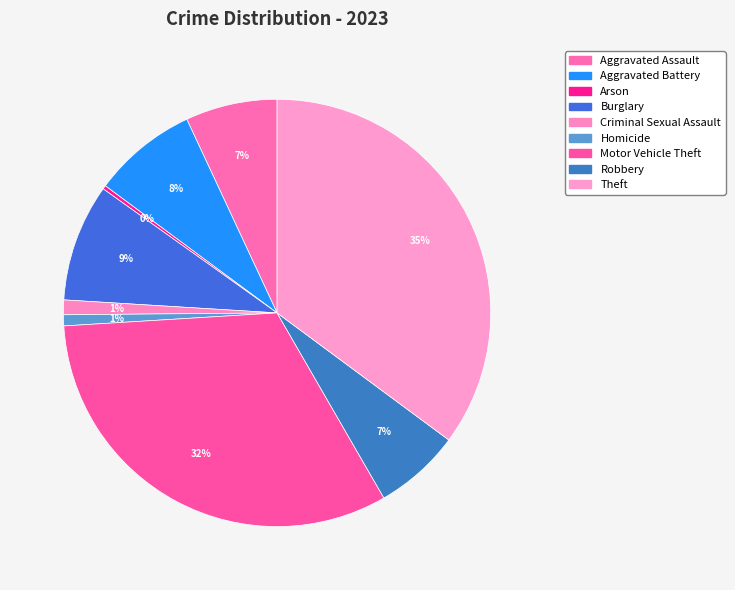

How many slices are in this pie chart?

9